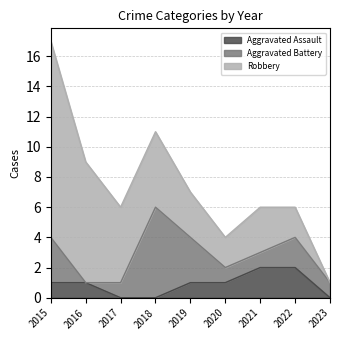

What are all the series names shown in the legend?

Aggravated Assault, Aggravated Battery, Robbery